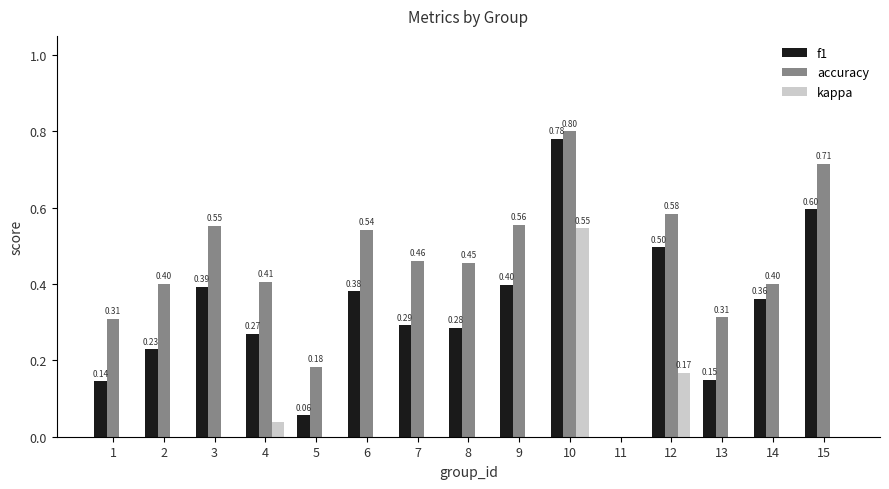

Are the bars grouped side by side (vs. stacked)?

Yes